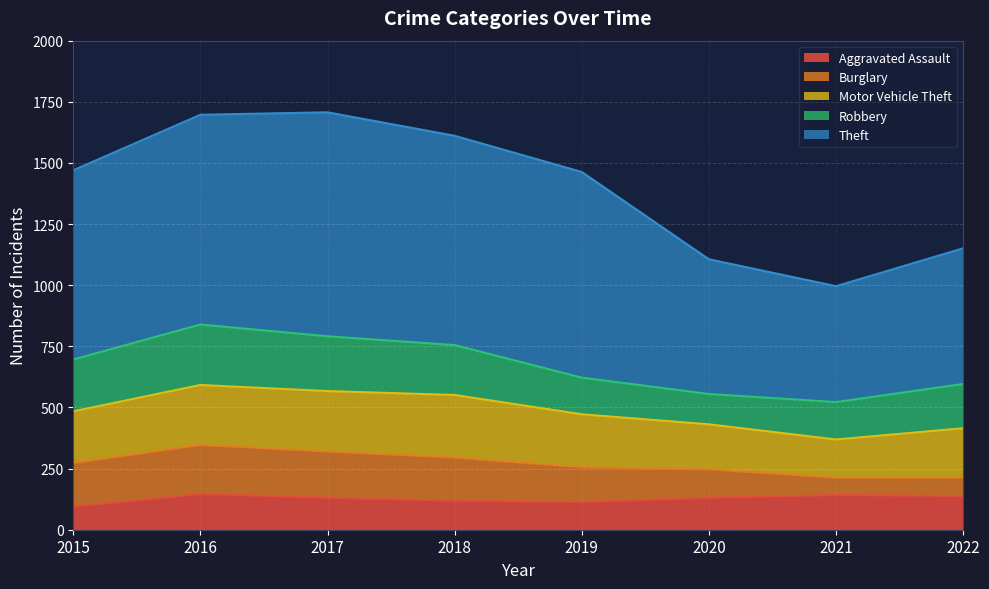

Which series has the largest range (max minus min)?

Theft